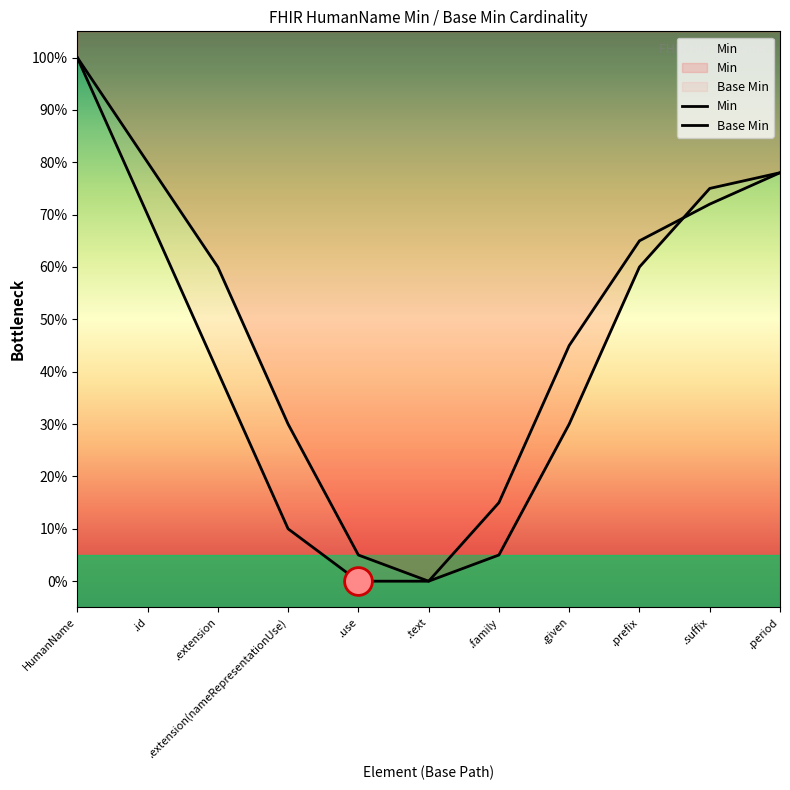

Which series contains the lowest Y value?

Min